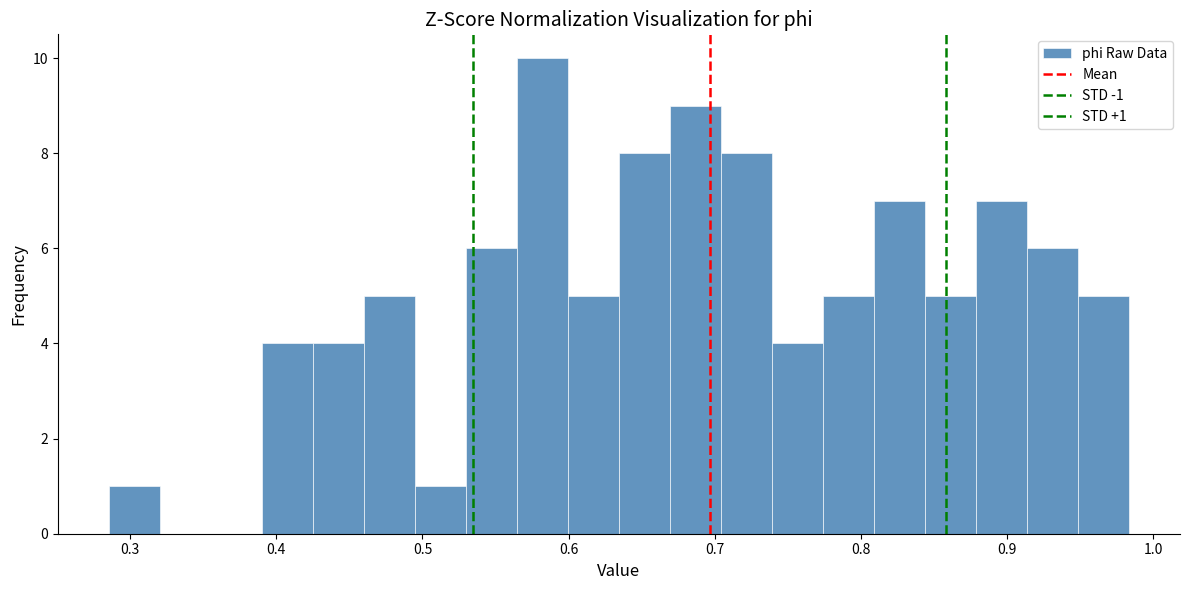

Read against the x-axis, roughly where is the centre of the tallest bar?

0.58